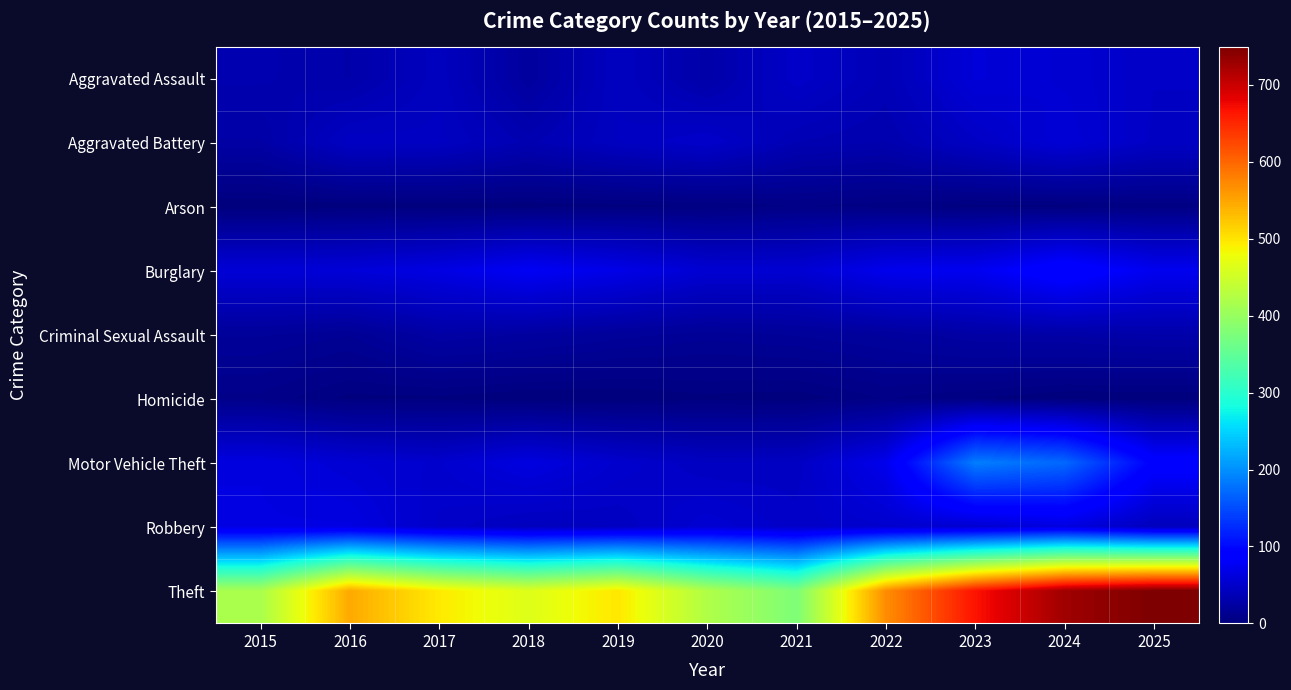

Reading left to right, extract all data points from this chart.

Aggravated Assault: 2015=33	2016=29	2017=43	2018=21	2019=44	2020=28	2021=49	2022=37	2023=59	2024=55	2025=47
Aggravated Battery: 2015=26	2016=46	2017=45	2018=34	2019=44	2020=50	2021=35	2022=32	2023=46	2024=58	2025=46
Arson: 2015=0	2016=1	2017=1	2018=1	2019=2	2020=3	2021=6	2022=4	2023=2	2024=2	2025=4
Burglary: 2015=58	2016=59	2017=66	2018=78	2019=69	2020=55	2021=55	2022=72	2023=75	2024=96	2025=74
Criminal Sexual Assault: 2015=18	2016=15	2017=26	2018=23	2019=19	2020=16	2021=18	2022=21	2023=26	2024=27	2025=29
Homicide: 2015=8	2016=2	2017=2	2018=0	2019=0	2020=2	2021=1	2022=6	2023=3	2024=0	2025=0
Motor Vehicle Theft: 2015=64	2016=56	2017=52	2018=64	2019=52	2020=44	2021=45	2022=72	2023=187	2024=171	2025=91
Robbery: 2015=65	2016=65	2017=49	2018=42	2019=44	2020=55	2021=48	2022=52	2023=54	2024=64	2025=41
Theft: 2015=416	2016=546	2017=495	2018=463	2019=497	2020=422	2021=377	2022=569	2023=666	2024=727	2025=749